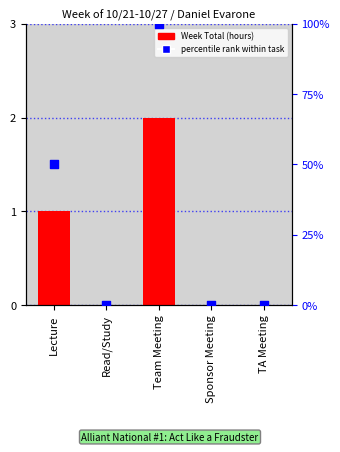

What are all the series names shown in the legend?

Week Total, percentile rank within task